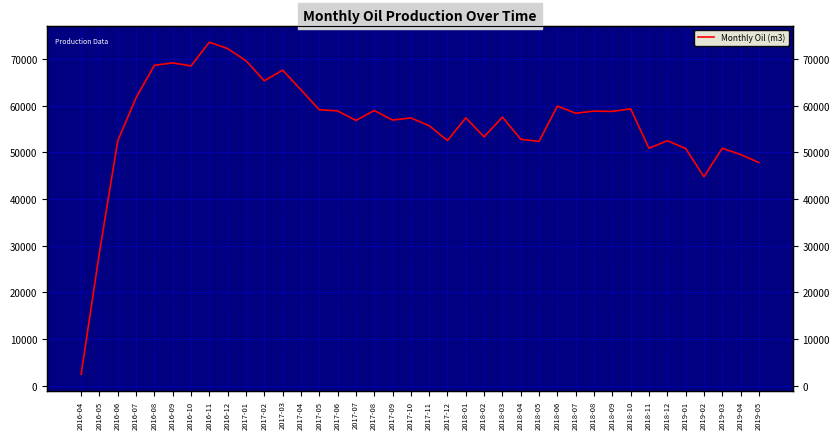

Reading left to right, what are all the values shown in this chart?

2016-04=2434.6	2016-05=28500.1	2016-06=52498.8	2016-07=61726.7	2016-08=68676.3	2016-09=69195.4	2016-10=68545.4	2016-11=73640.0	2016-12=72268.1	2017-01=69648.4	2017-02=65351.7	2017-03=67641.9	2017-04=63433.3	2017-05=59159.9	2017-06=58903.5	2017-07=56858.4	2017-08=58978.6	2017-09=56944.8	2017-10=57393.2	2017-11=55735.2	2017-12=52556.4	2018-01=57405.8	2018-02=53339.1	2018-03=57567.7	2018-04=52826.3	2018-05=52359.0	2018-06=59936.3	2018-07=58412.4	2018-08=58861.3	2018-09=58791.6	2018-10=59354.6	2018-11=50894.1	2018-12=52503.8	2019-01=50854.0	2019-02=44781.1	2019-03=50893.7	2019-04=49545.5	2019-05=47821.0